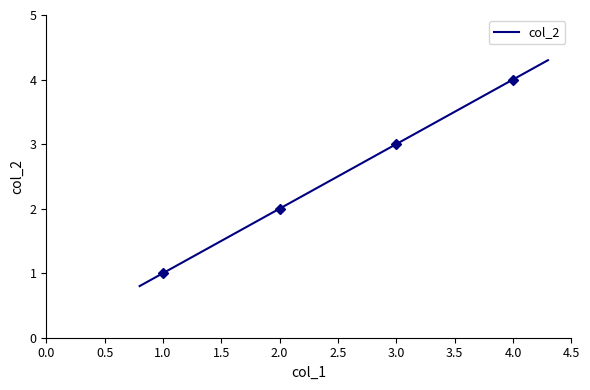

Rank the categories by value from lowest to highest.

1, 2, 3, 4